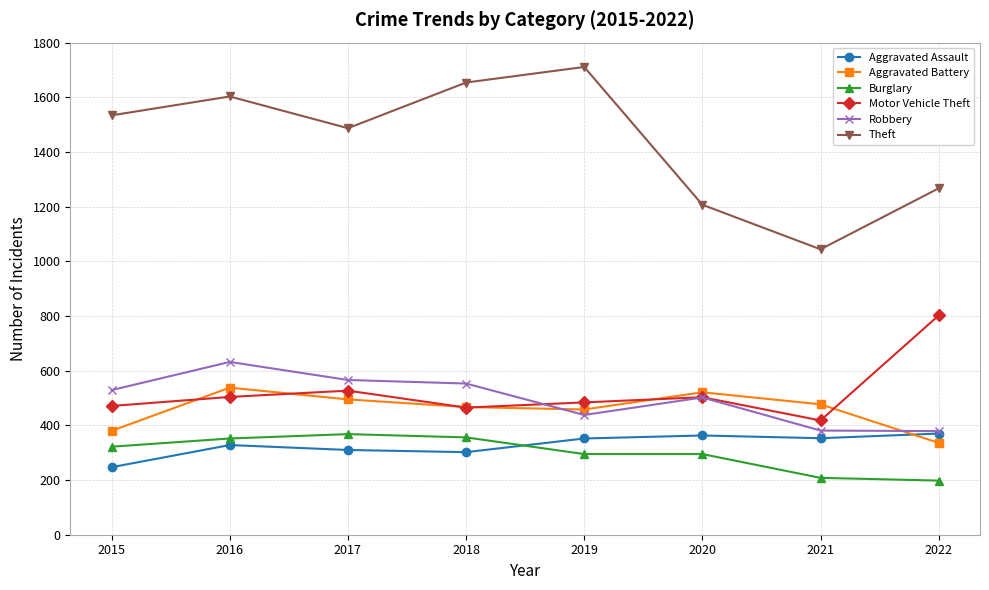

What is the value of the Aggravated Assault point at the 2nd from the left?

328